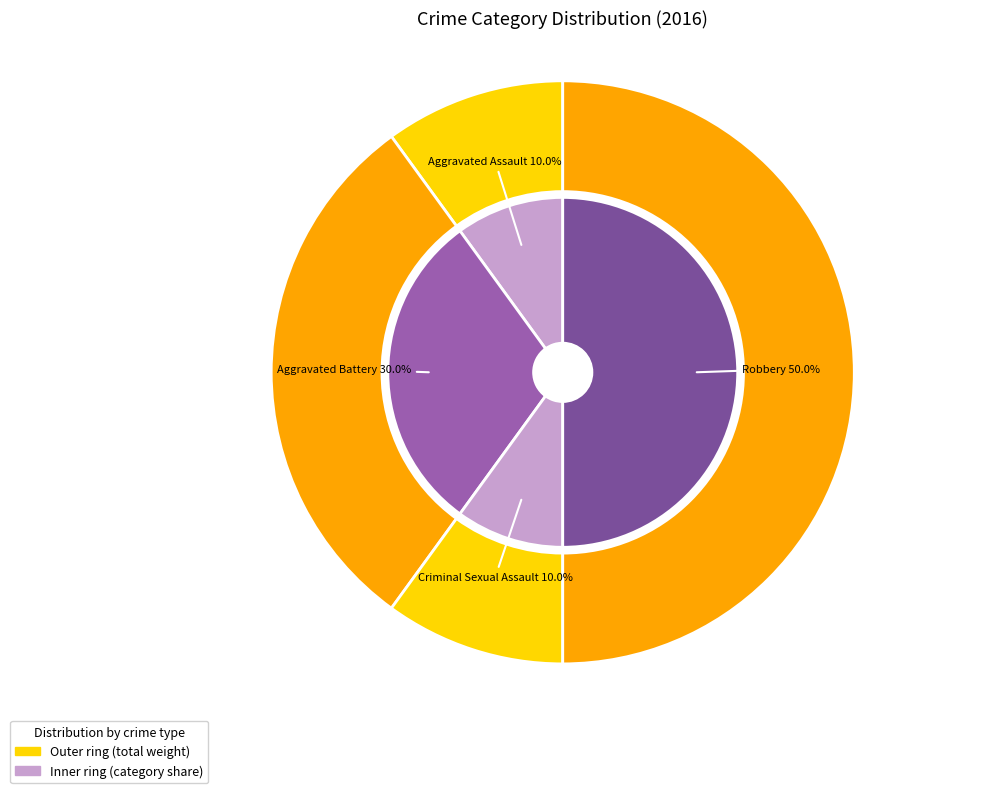

How many segments does this pie chart have?

4